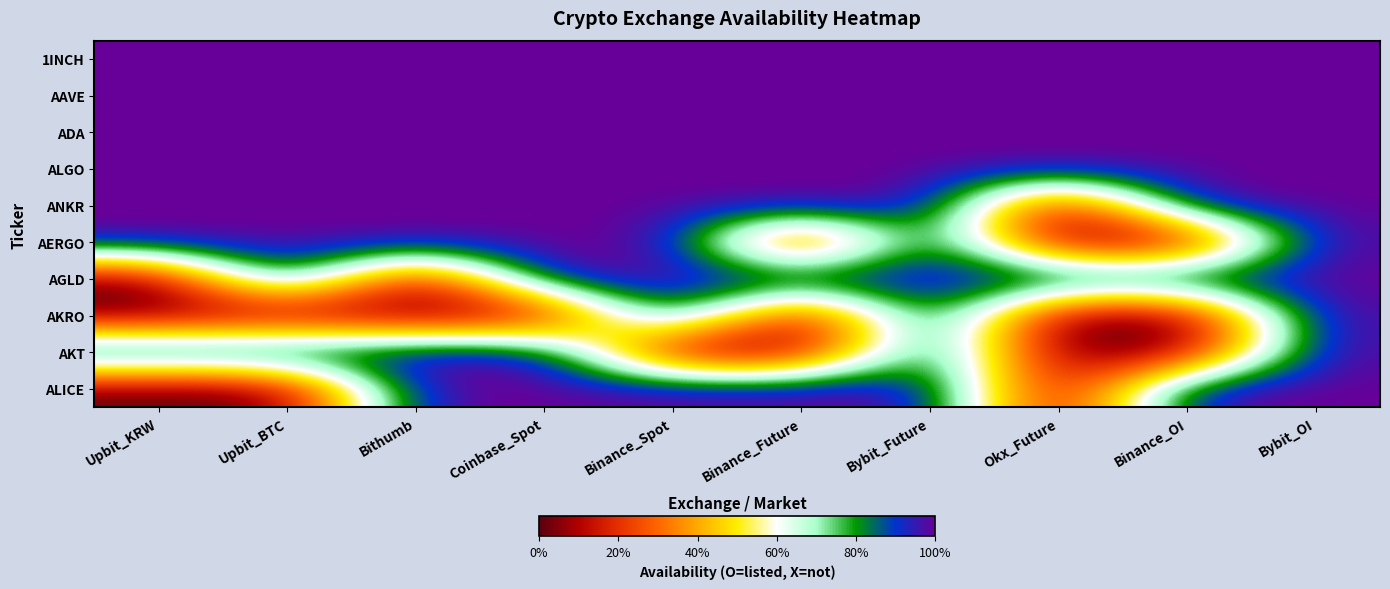

At Bithumb, list the series in order from largest to smallest.

1INCH, AAVE, ADA, ALGO, ANKR, AERGO, AKT, ALICE, AGLD, AKRO